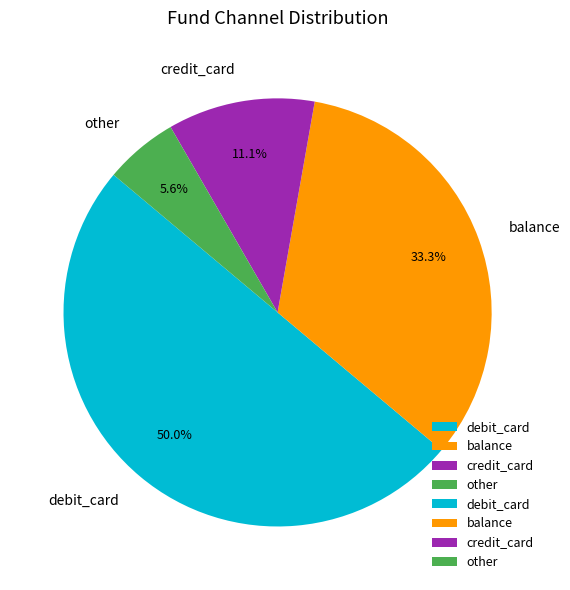

Approximately how many times larger is the value at credit_card compared to balance?

0.3